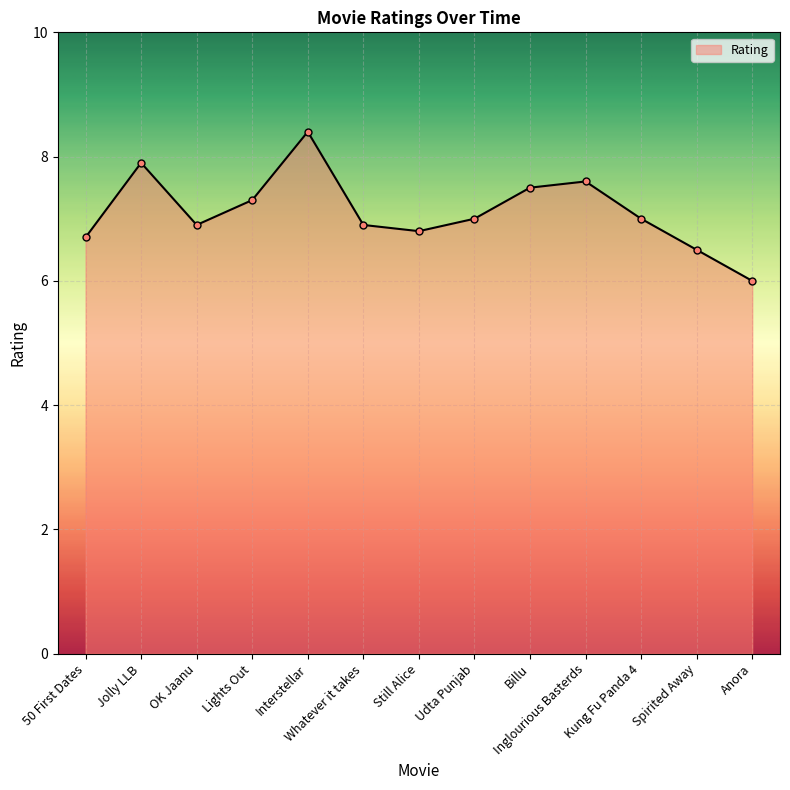

How many interior local peaks (higher than both neighbors) does the data have?

3